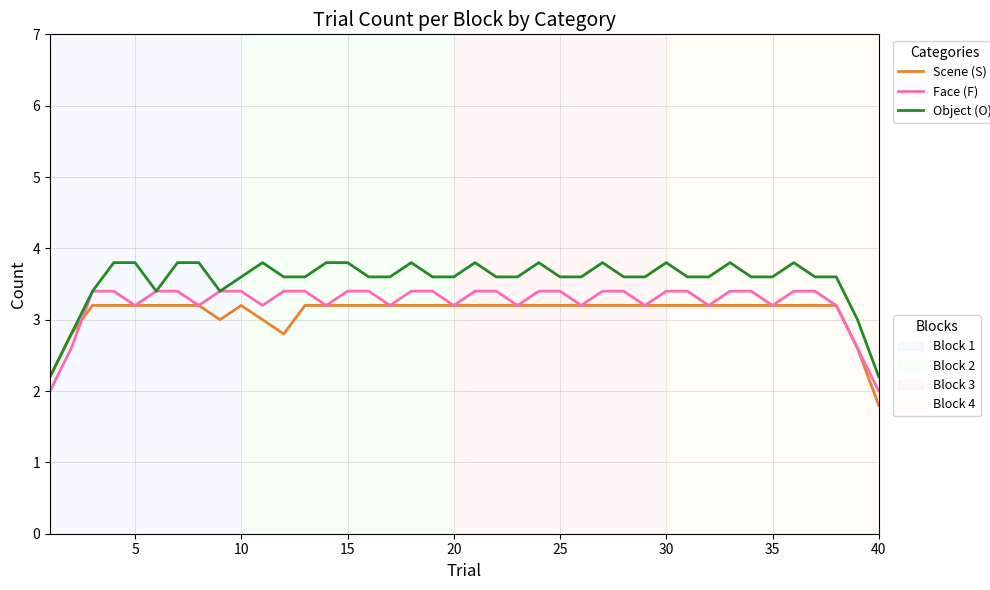

What is the smallest value displayed?

1.8